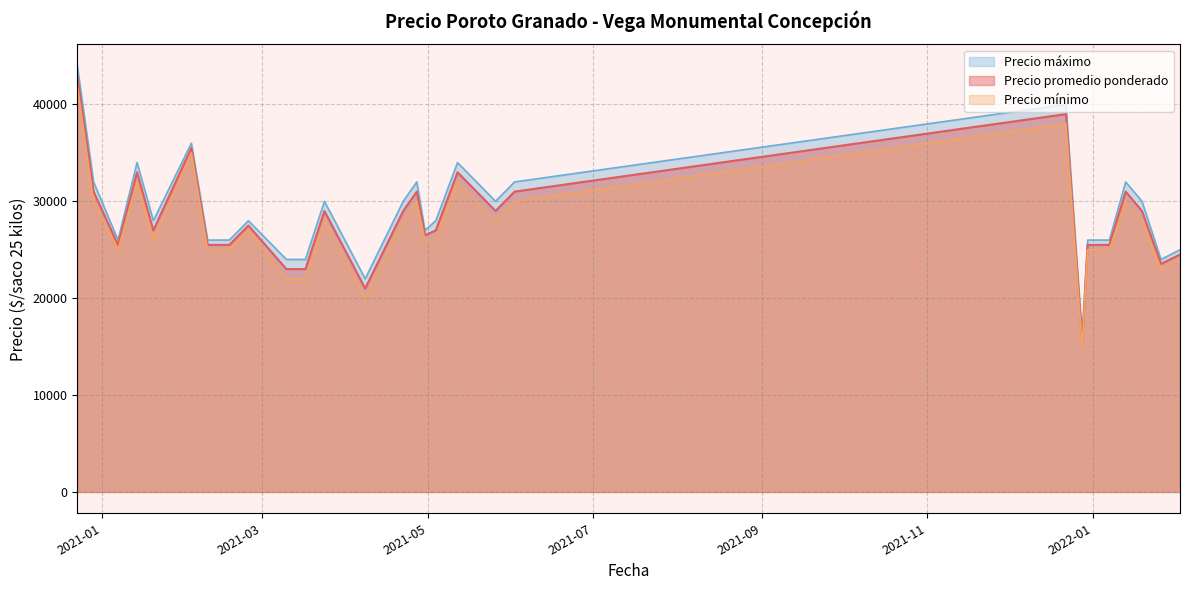

Does the chart display data point markers on the line(s)?

No